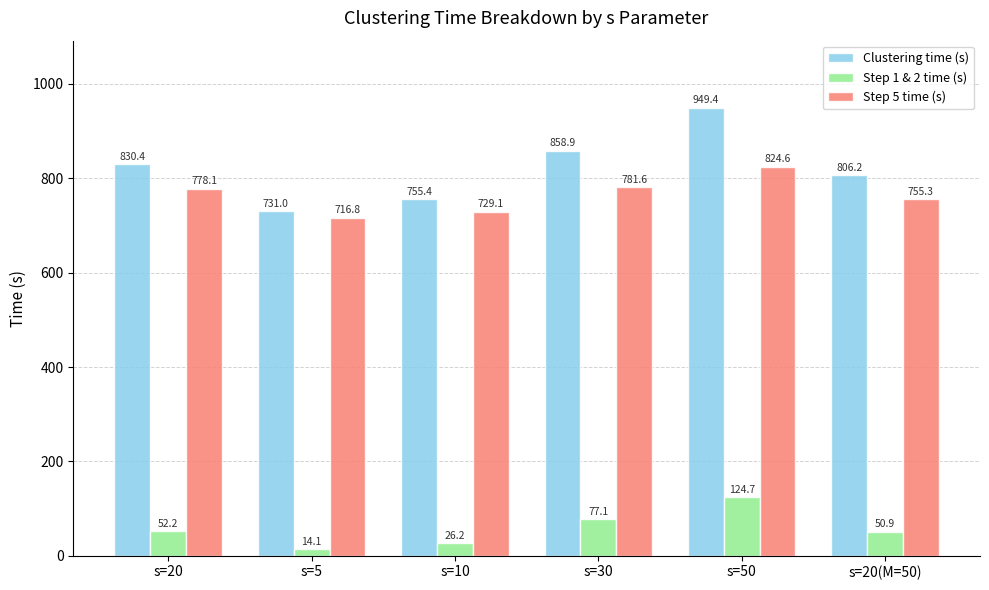

Which category has the lowest value in the Clustering time (s) series?

s=5